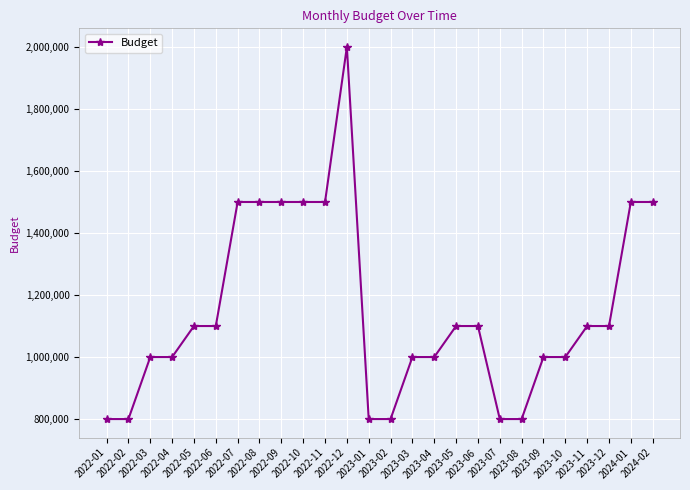

Reading left to right, list all the values displayed in this chart.

2022-01=800000	2022-02=800000	2022-03=1000000	2022-04=1000000	2022-05=1100000	2022-06=1100000	2022-07=1500000	2022-08=1500000	2022-09=1500000	2022-10=1500000	2022-11=1500000	2022-12=2000000	2023-01=800000	2023-02=800000	2023-03=1000000	2023-04=1000000	2023-05=1100000	2023-06=1100000	2023-07=800000	2023-08=800000	2023-09=1000000	2023-10=1000000	2023-11=1100000	2023-12=1100000	2024-01=1500000	2024-02=1500000